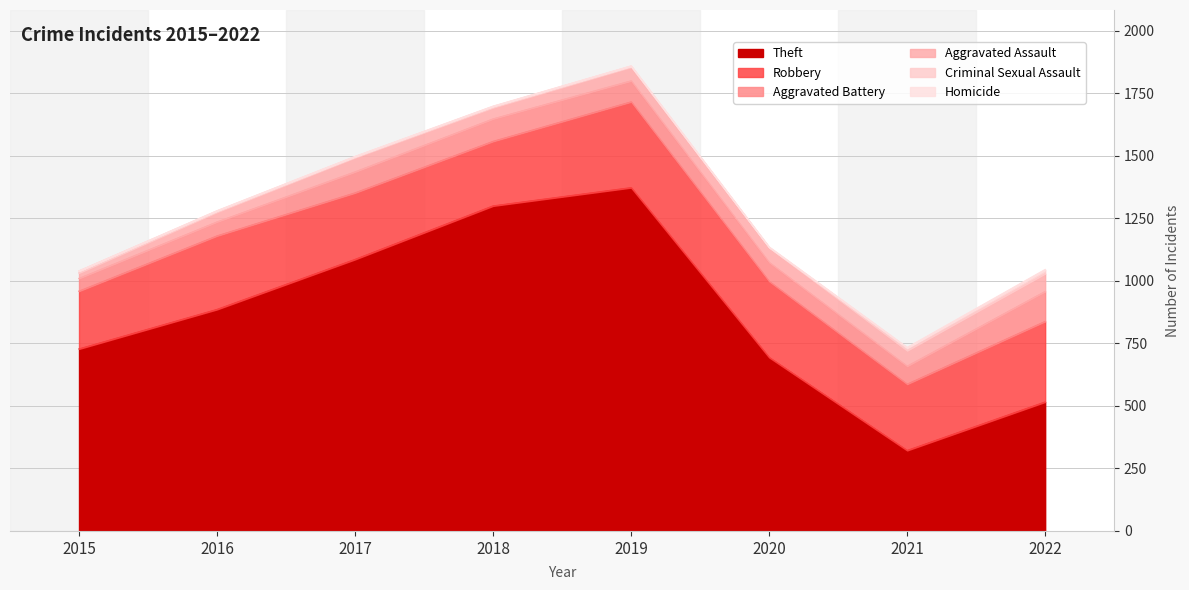

What is the spread (max minus min) of values at 2019?

1372